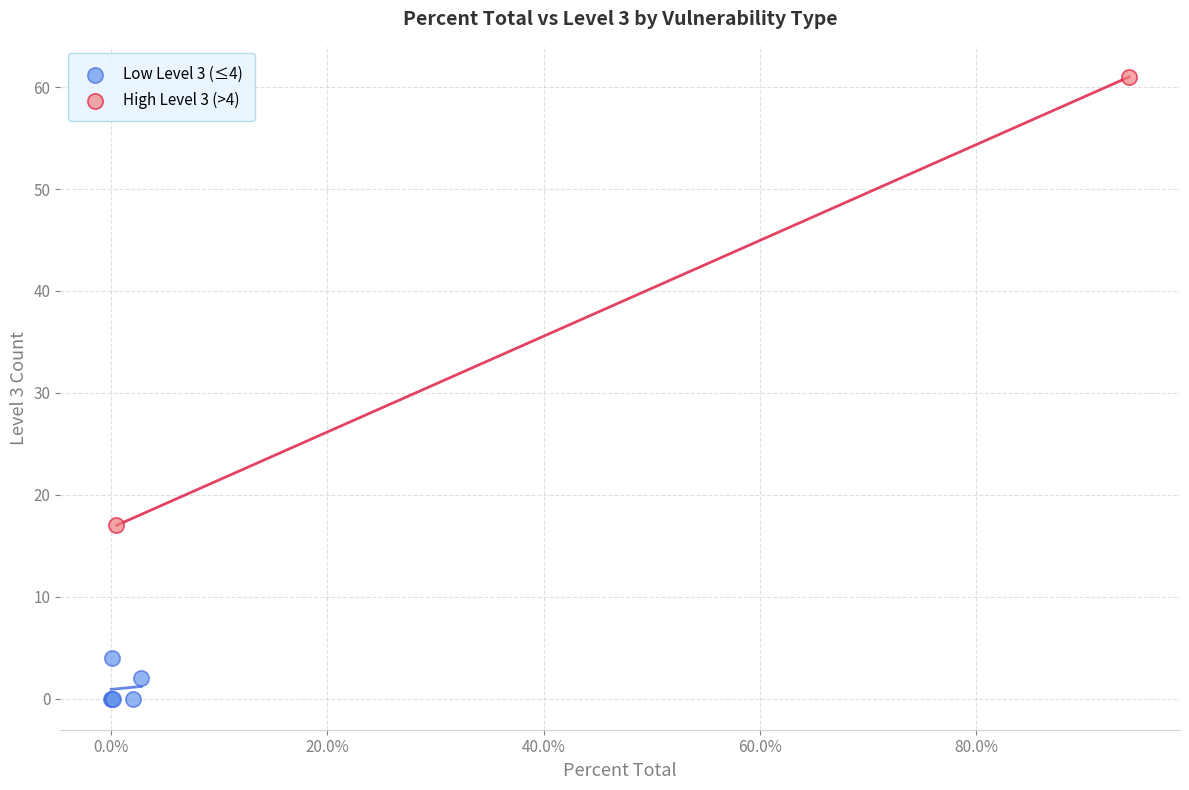

What are all the series names shown in the legend?

Low Level 3 (≤4), High Level 3 (>4)